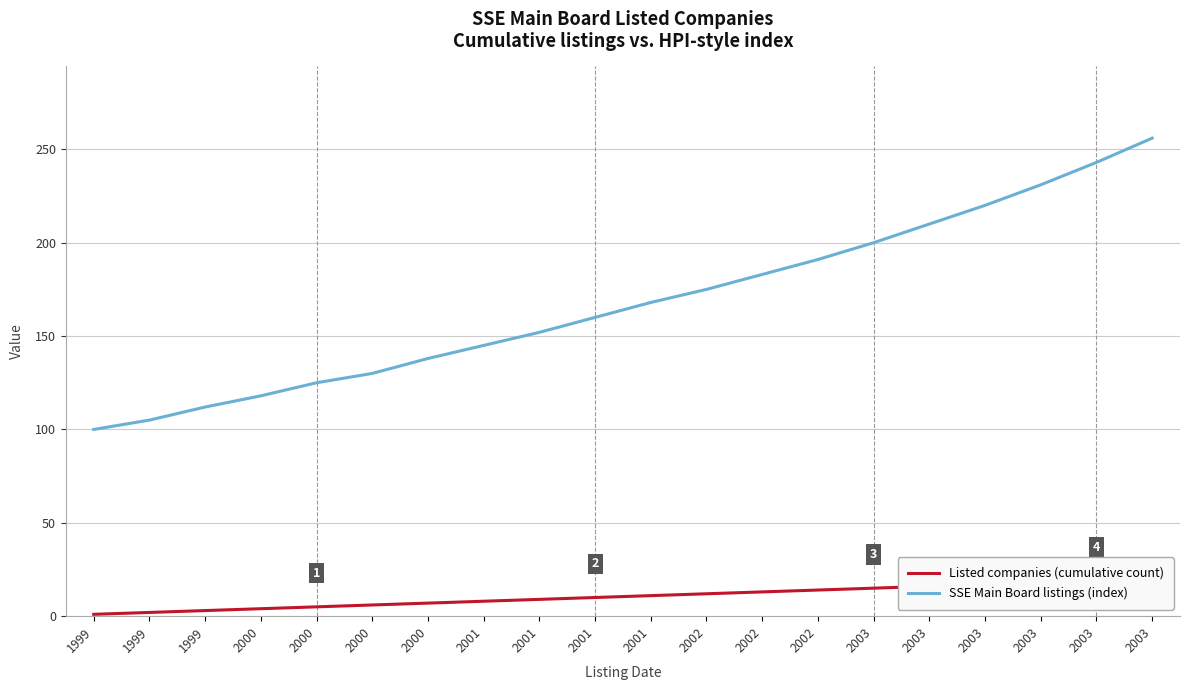

What is the difference between the maximum and minimum values in the Listed companies (cumulative count) series?

19